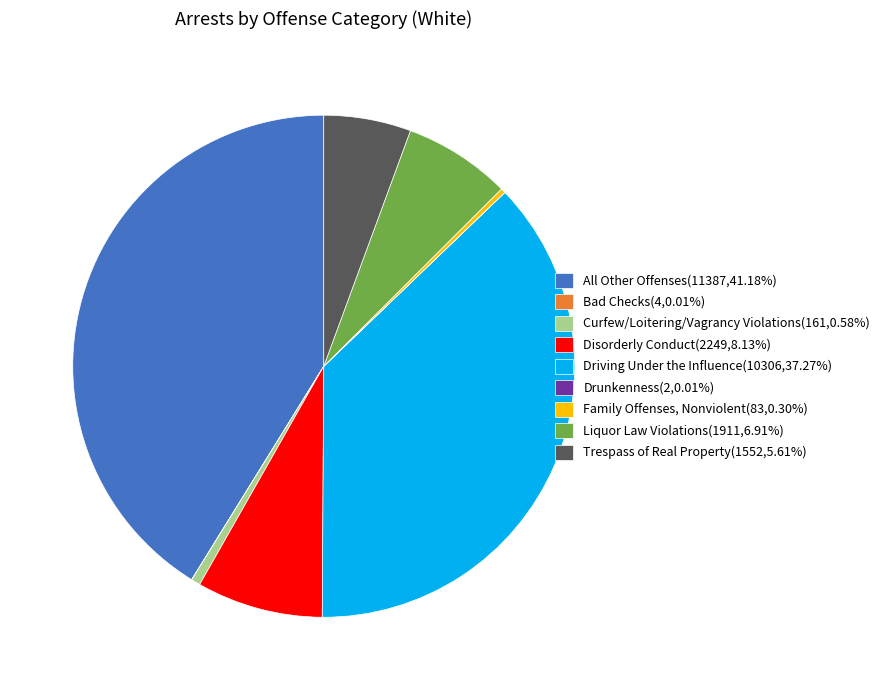

Do Driving Under the Influence(10306,37.27%) and Curfew/Loitering/Vagrancy Violations(161,0.58%) together represent more than half of the pie?

No